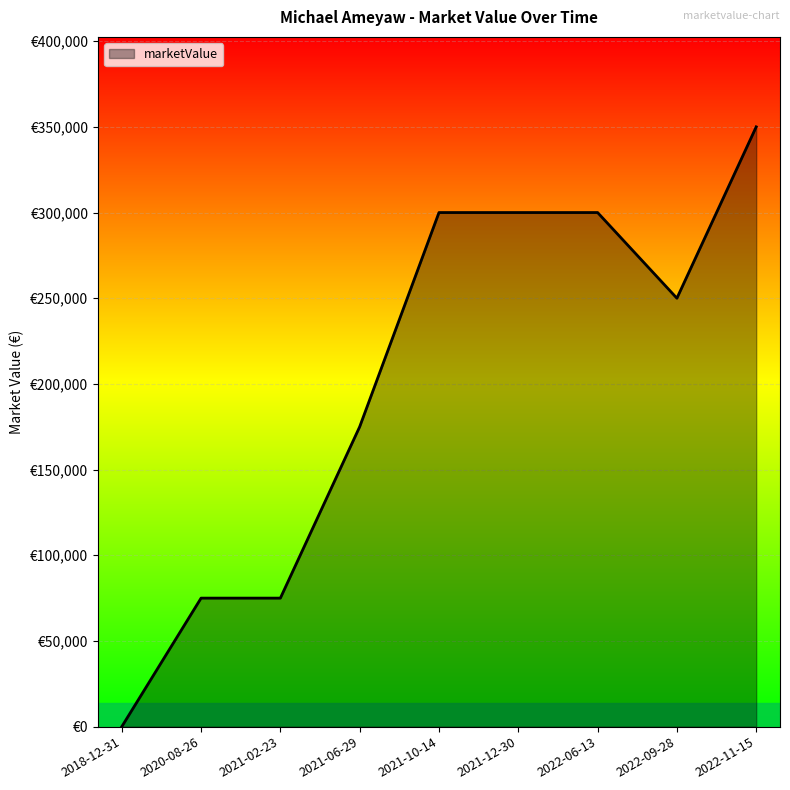

At which label is the value closest to 175000?

2021-06-29